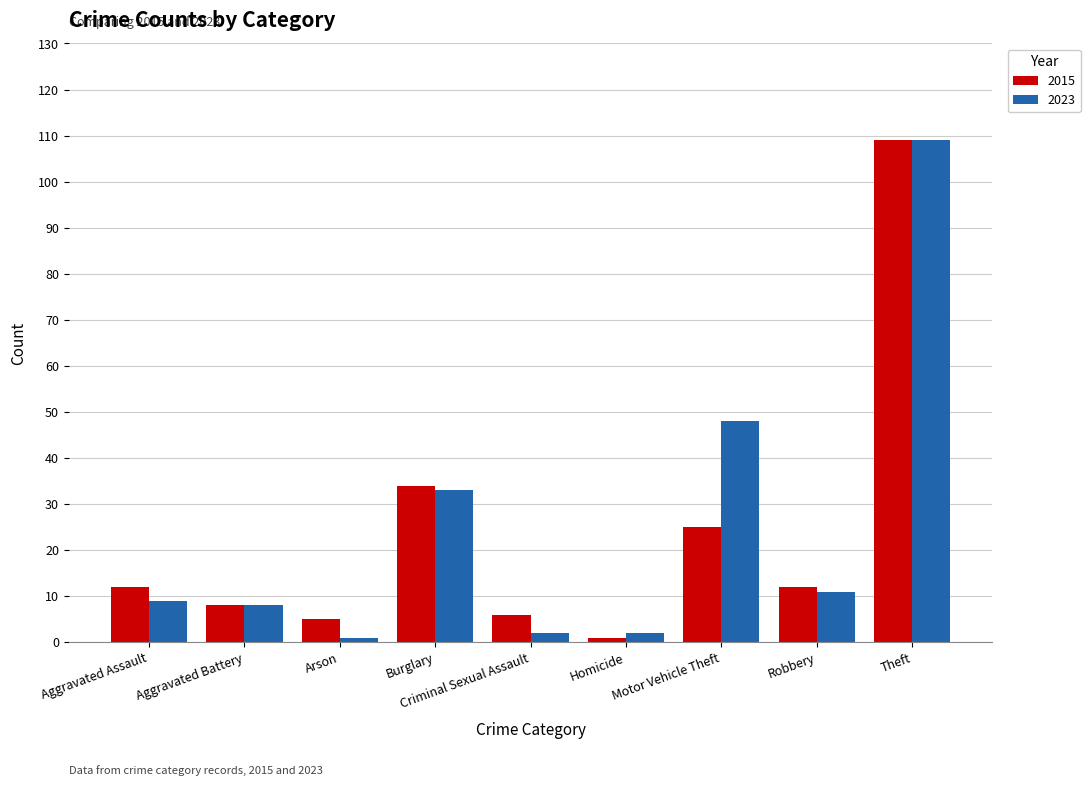

The value of 2015 at Theft is 143. True or false?

False